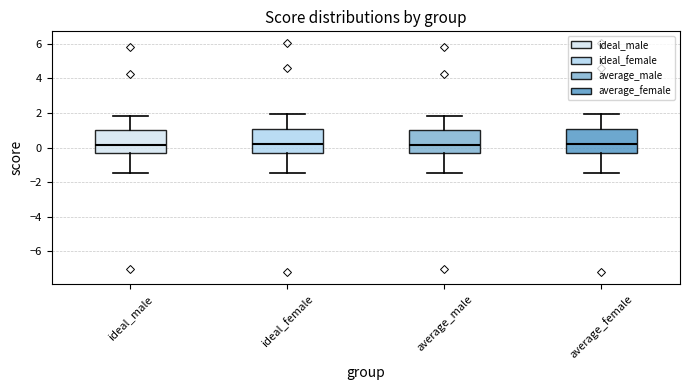

Reading left to right, transcribe this box plot: for each box, give where its median line is, the range the box spans, and where its two whiskers end, as read against the y-axis. The values are not printed on the chart, so give them approximately, as read against the axis.

ideal_male: median 0.2, box -0.4 to 1.0, whiskers -1.4 to 1.8
ideal_female: median 0.2, box -0.4 to 1.0, whiskers -1.4 to 2.0
average_male: median 0.2, box -0.4 to 1.0, whiskers -1.4 to 1.8
average_female: median 0.2, box -0.4 to 1.0, whiskers -1.4 to 2.0